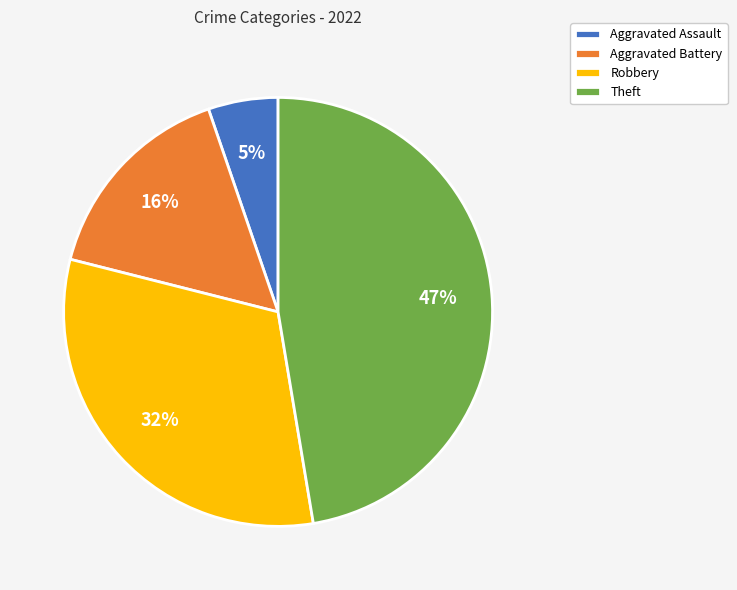

Rank the categories by value from lowest to highest.

Aggravated Assault, Aggravated Battery, Robbery, Theft